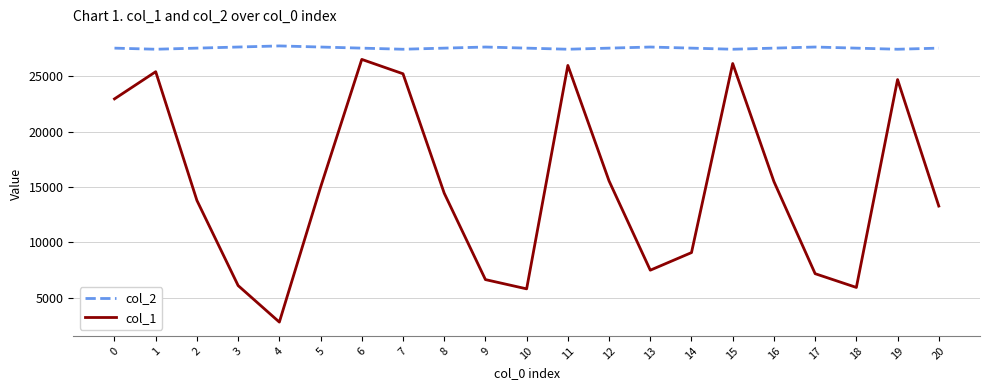

Does the chart have visible grid lines?

Yes